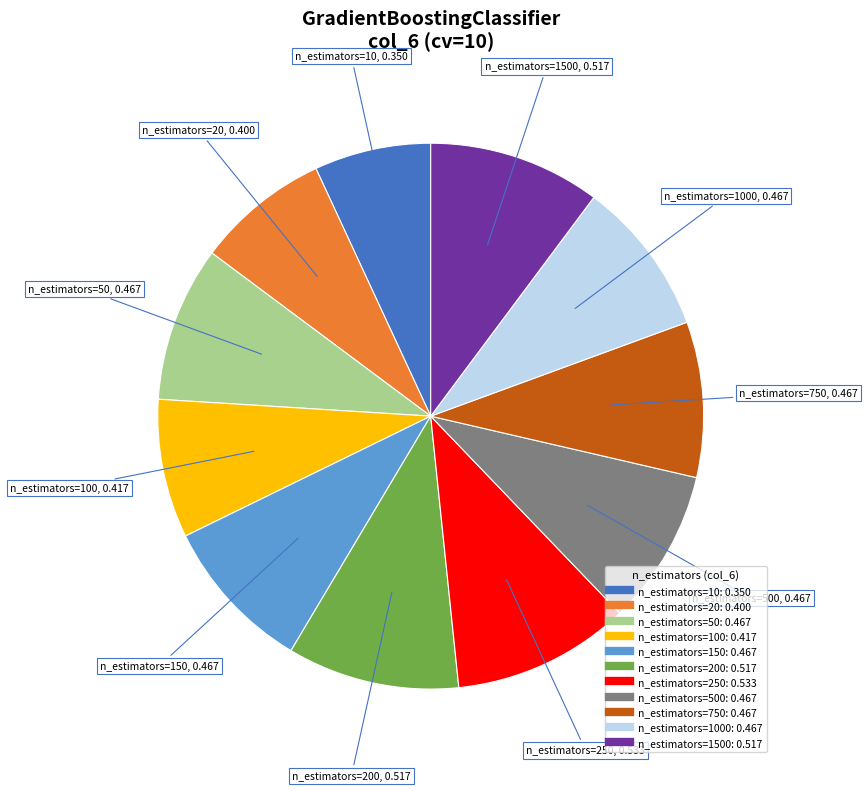

Is there any slice that represents more than half of the pie?

No